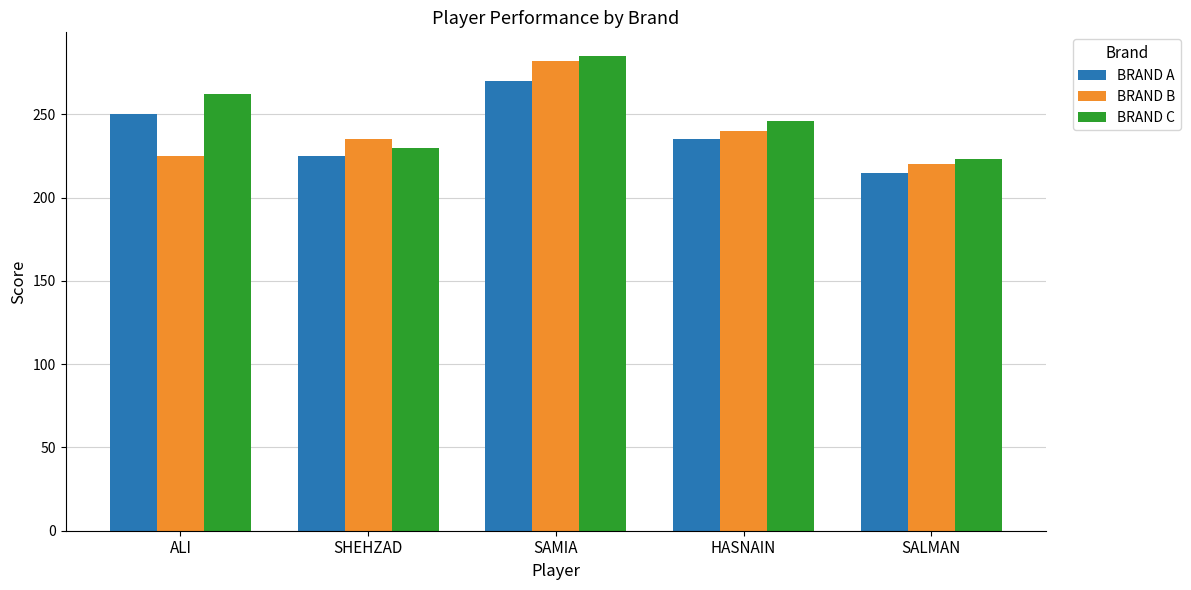

True or false: BRAND A has a value of 393 at ALI.

False